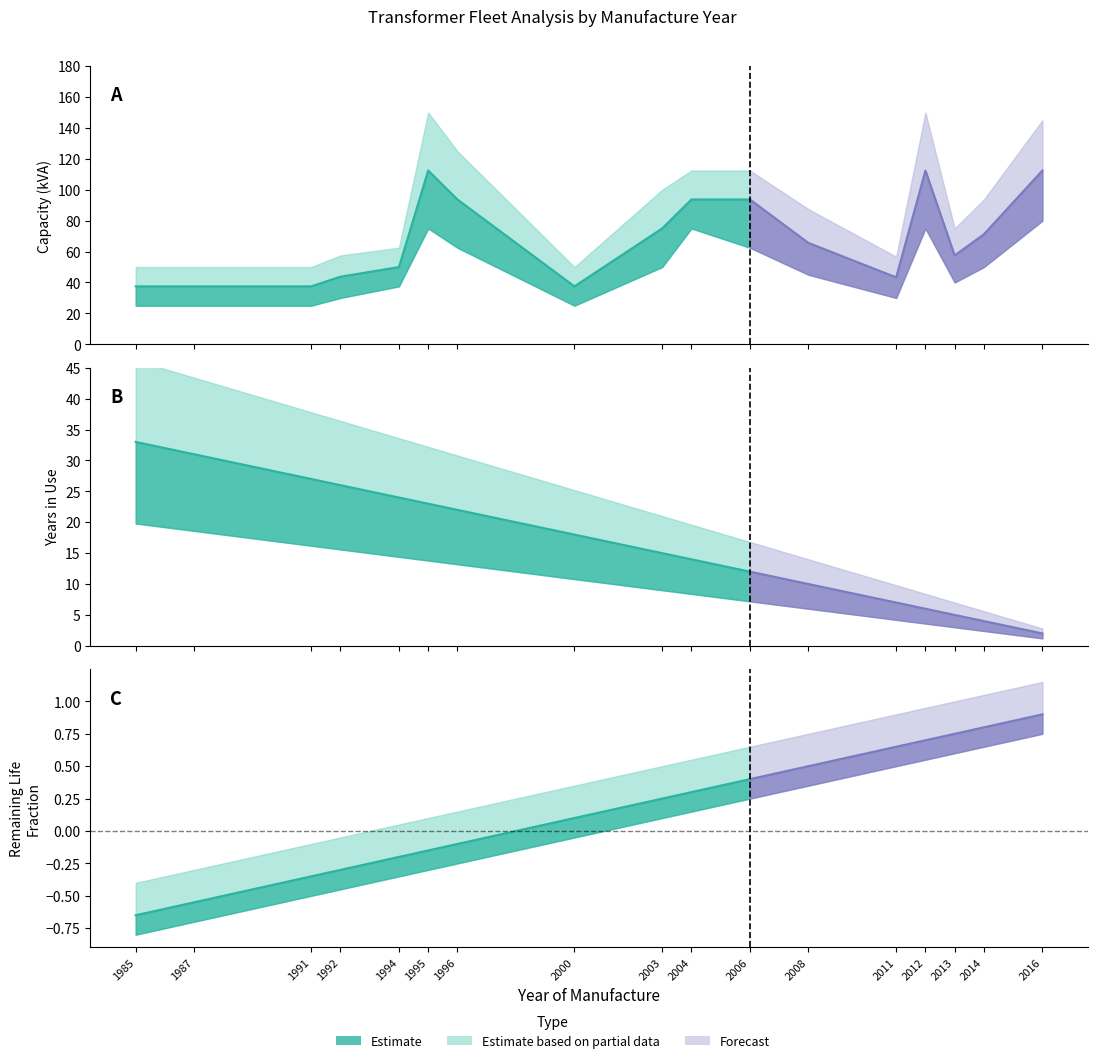

At which label is capacidad_kVA closest to 75?

2003